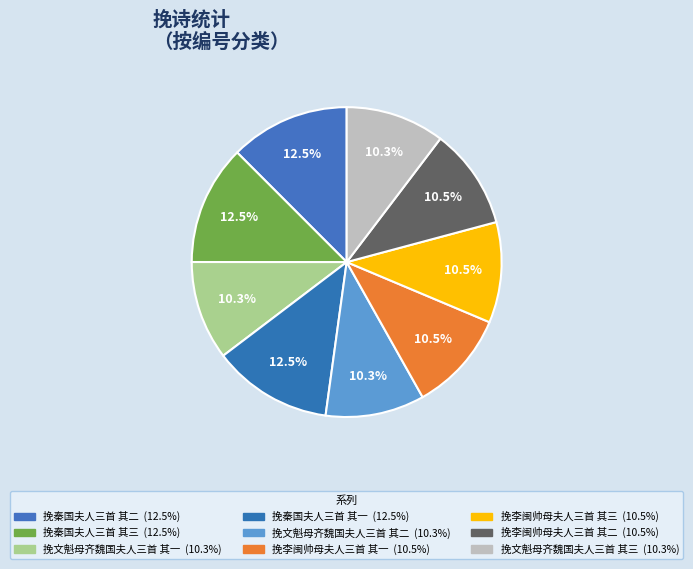

The 挽秦国夫人三首 其三 slice represents 12% of the pie. True or false?

True